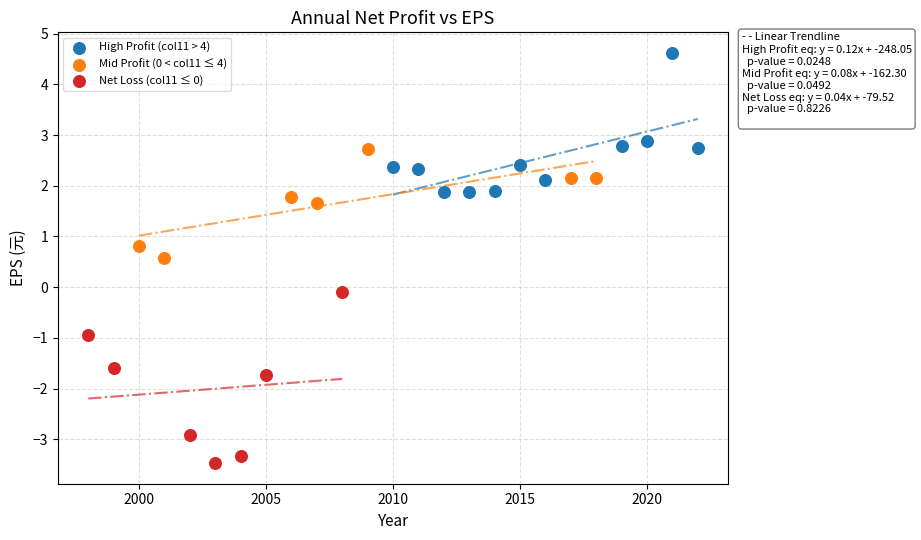

What are all the series names shown in the legend?

High Profit (col11 > 4), Mid Profit (0 < col11 ≤ 4), Net Loss (col11 ≤ 0)